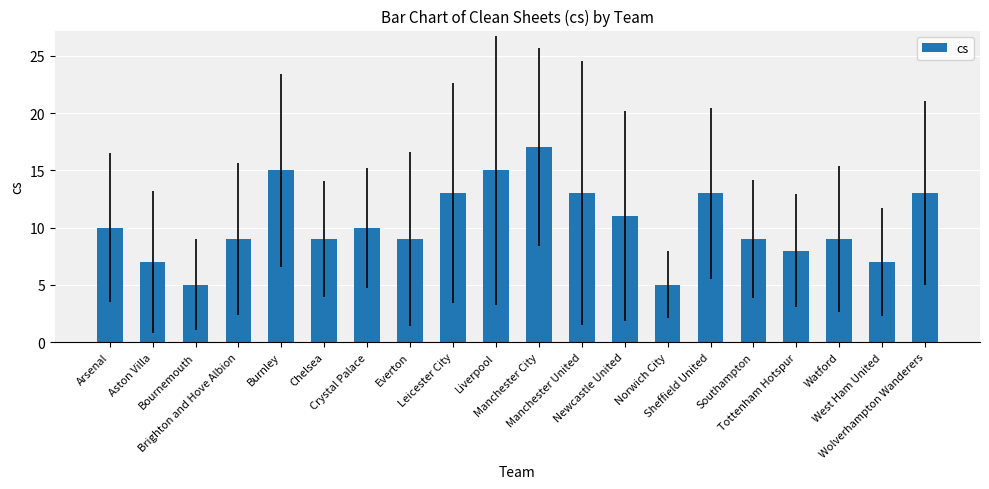

What is the ratio of the value at Brighton and Hove Albion to the value at Burnley?

0.6